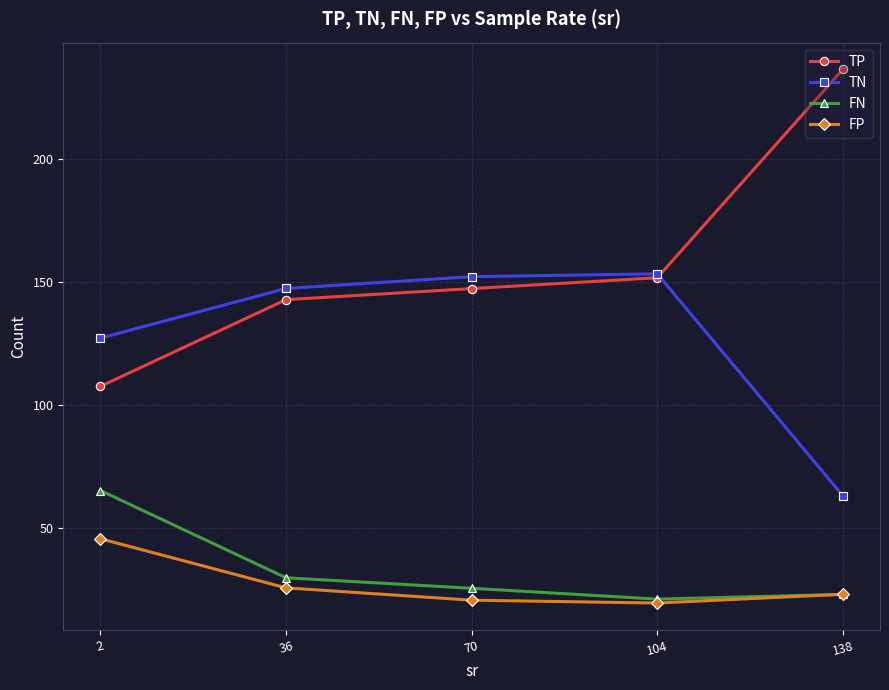

Which label corresponds to the largest value in the chart?

138